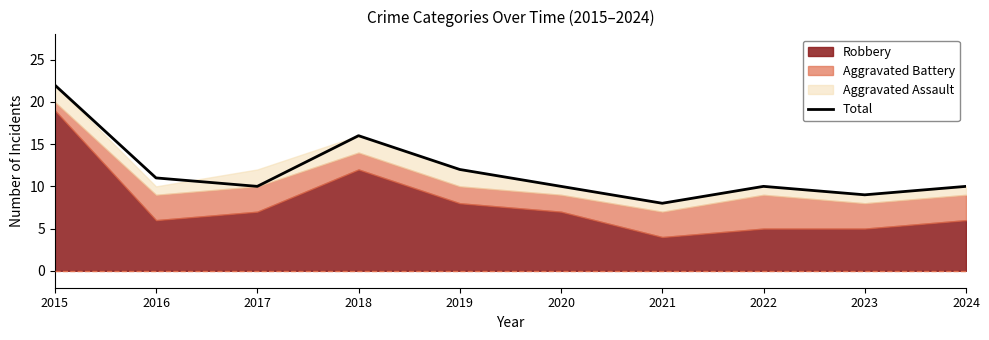

The value at 2023 is 9. True or false?

True